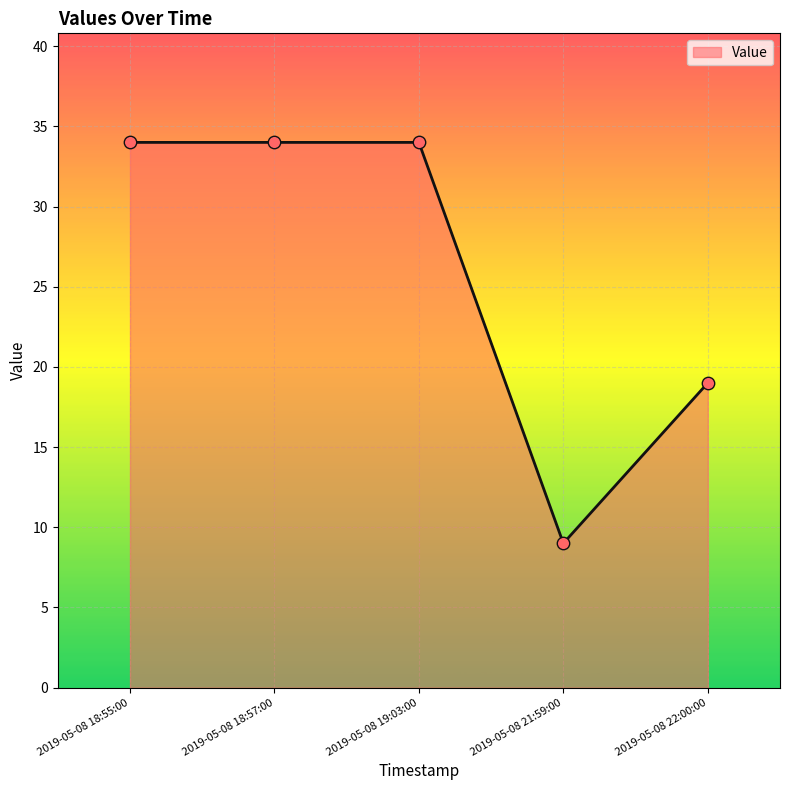

Approximately how many times larger is the value at 2019-05-08 19:03:00 compared to 2019-05-08 22:00:00?

1.8